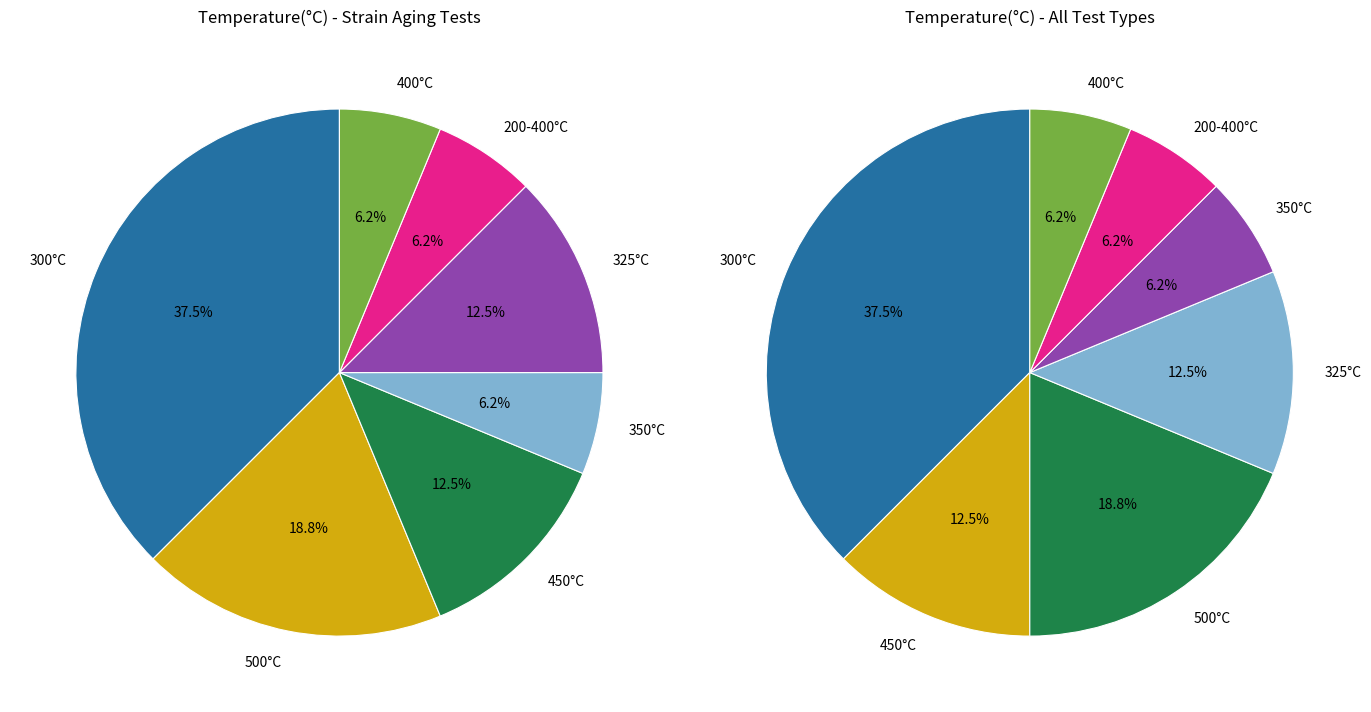

Is 300-400 the majority of the pie?

No